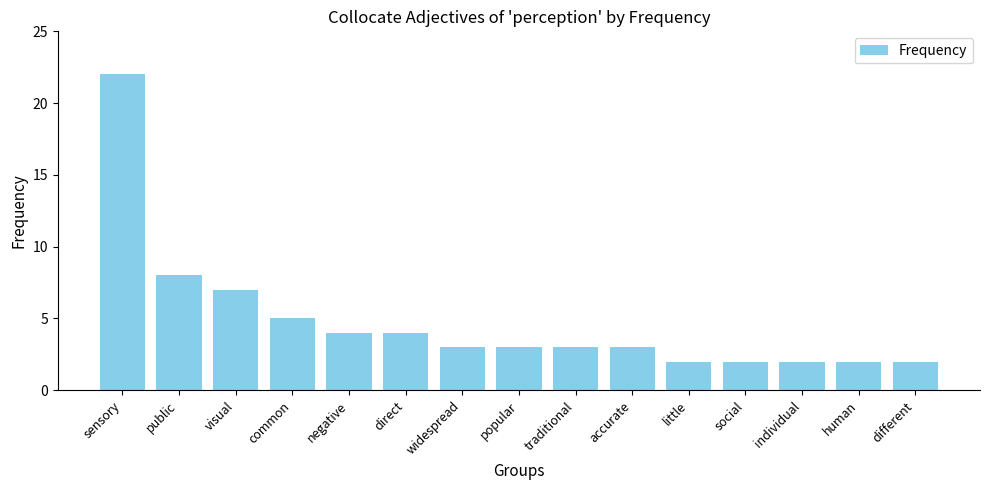

What position from the left is visual?

3